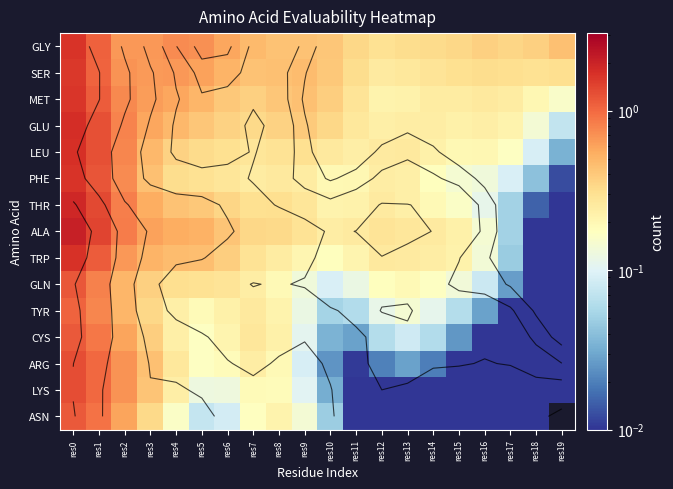

At which label is TYR closest to 0?

res19